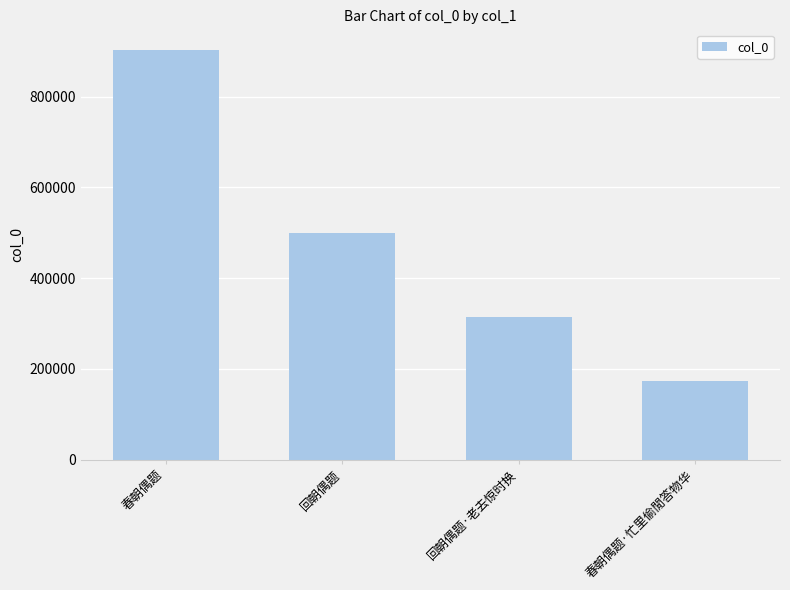

Reading left to right, extract all data points from this chart.

903516	500022	315362	172561